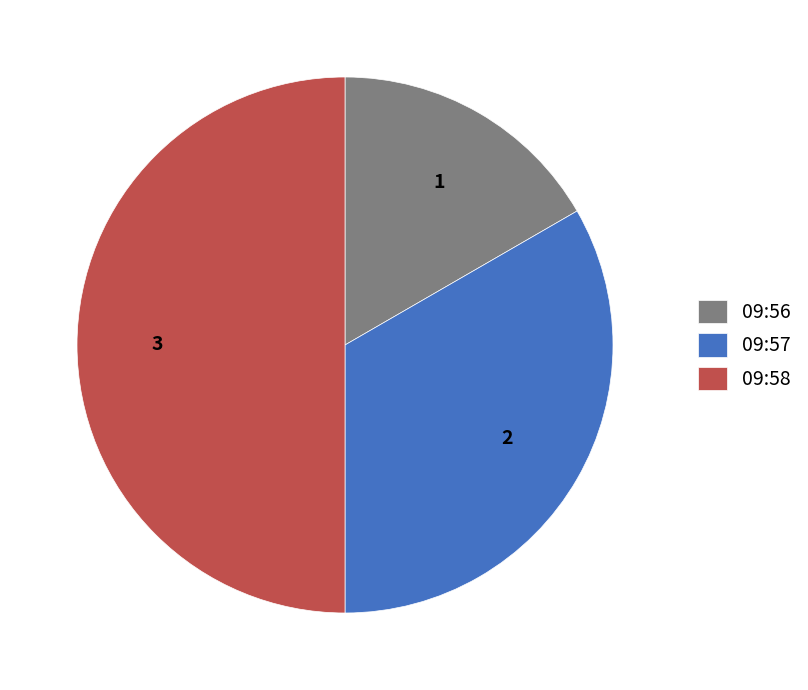

What is the smallest slice in the pie chart?

09:56